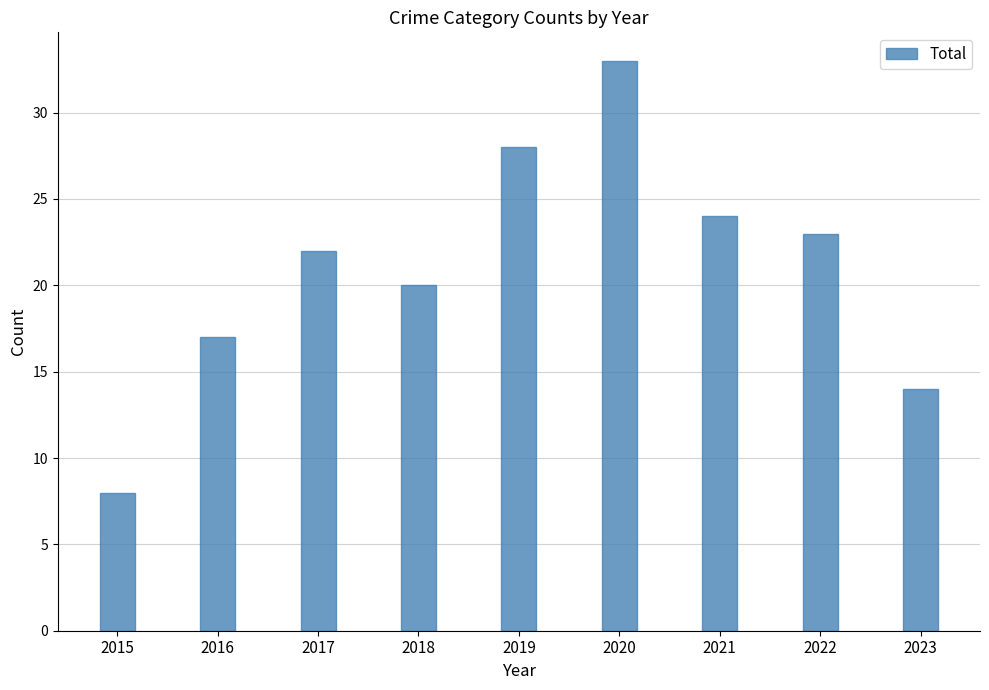

Rank the categories by value from highest to lowest.

2020, 2019, 2021, 2022, 2017, 2018, 2016, 2023, 2015